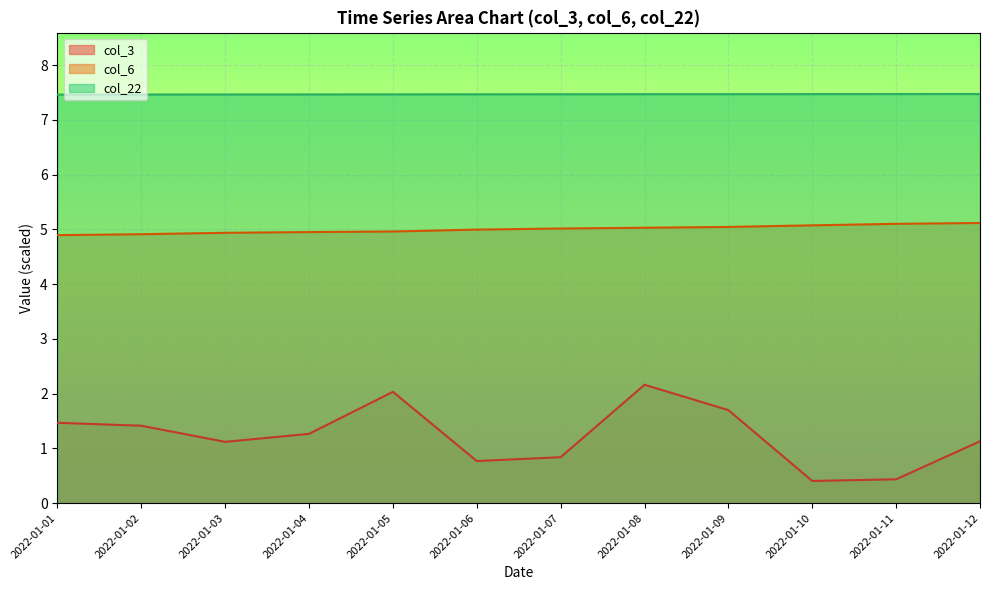

What is the spread (max minus min) of values at 2022-01-12?

6.3